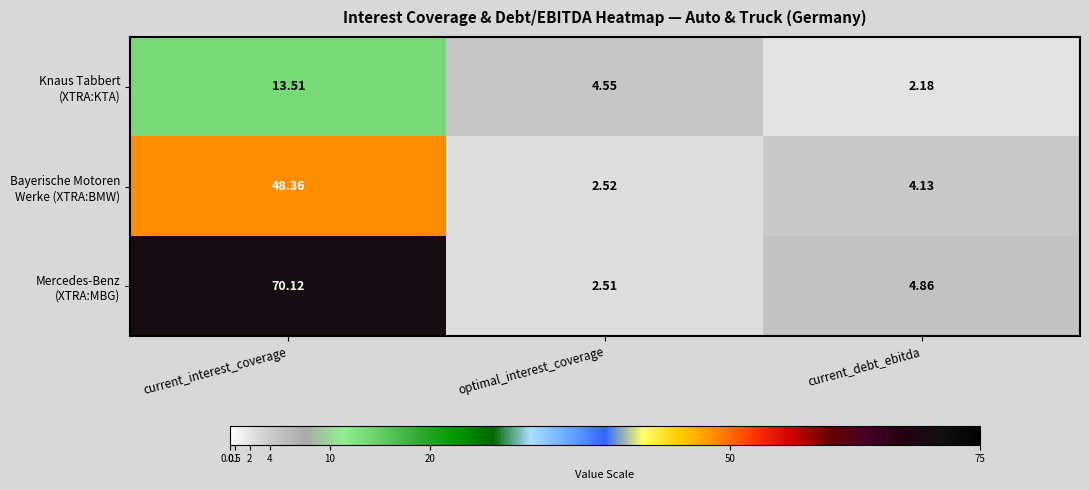

At which category is the sum across all series the highest?

current_interest_coverage